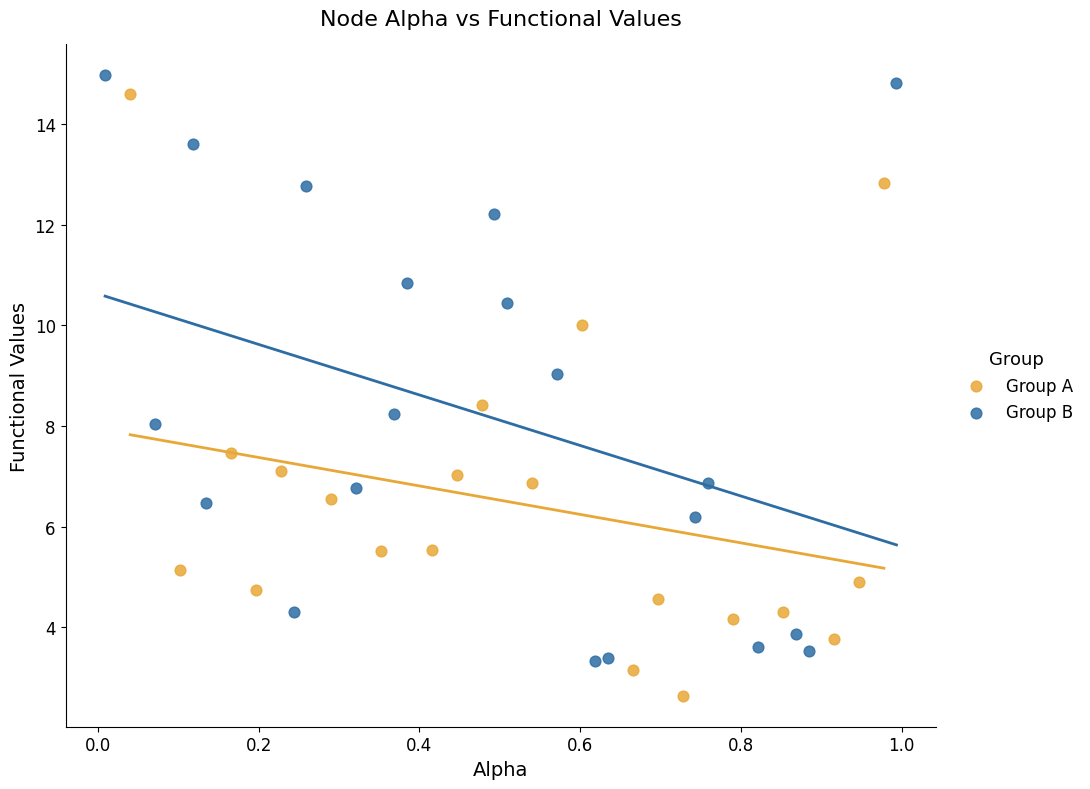

Which series contains the lowest Y value?

Group A